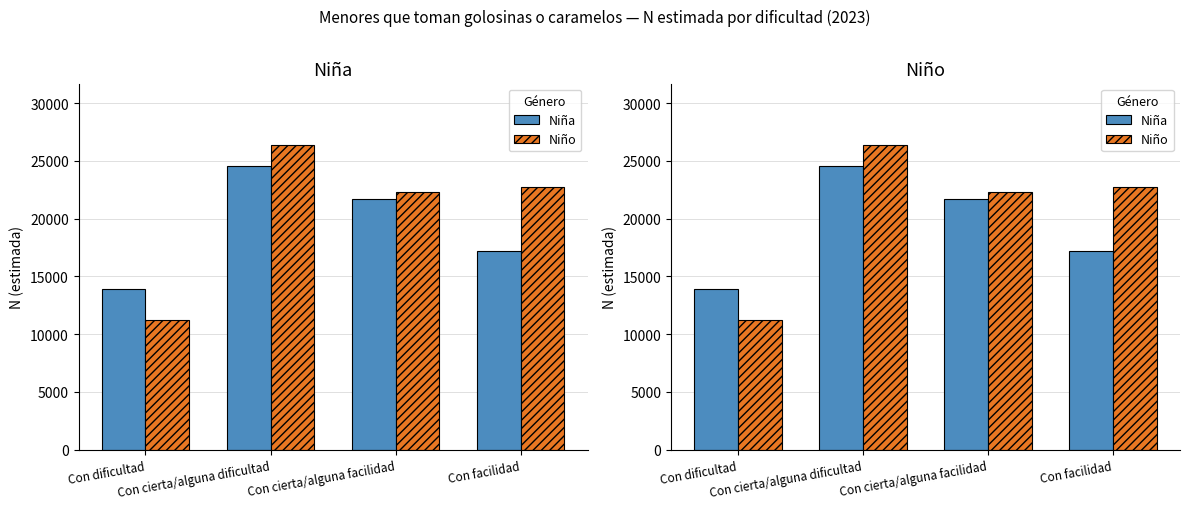

What is the difference between the highest and lowest values at Con cierta/alguna dificultad?

1864